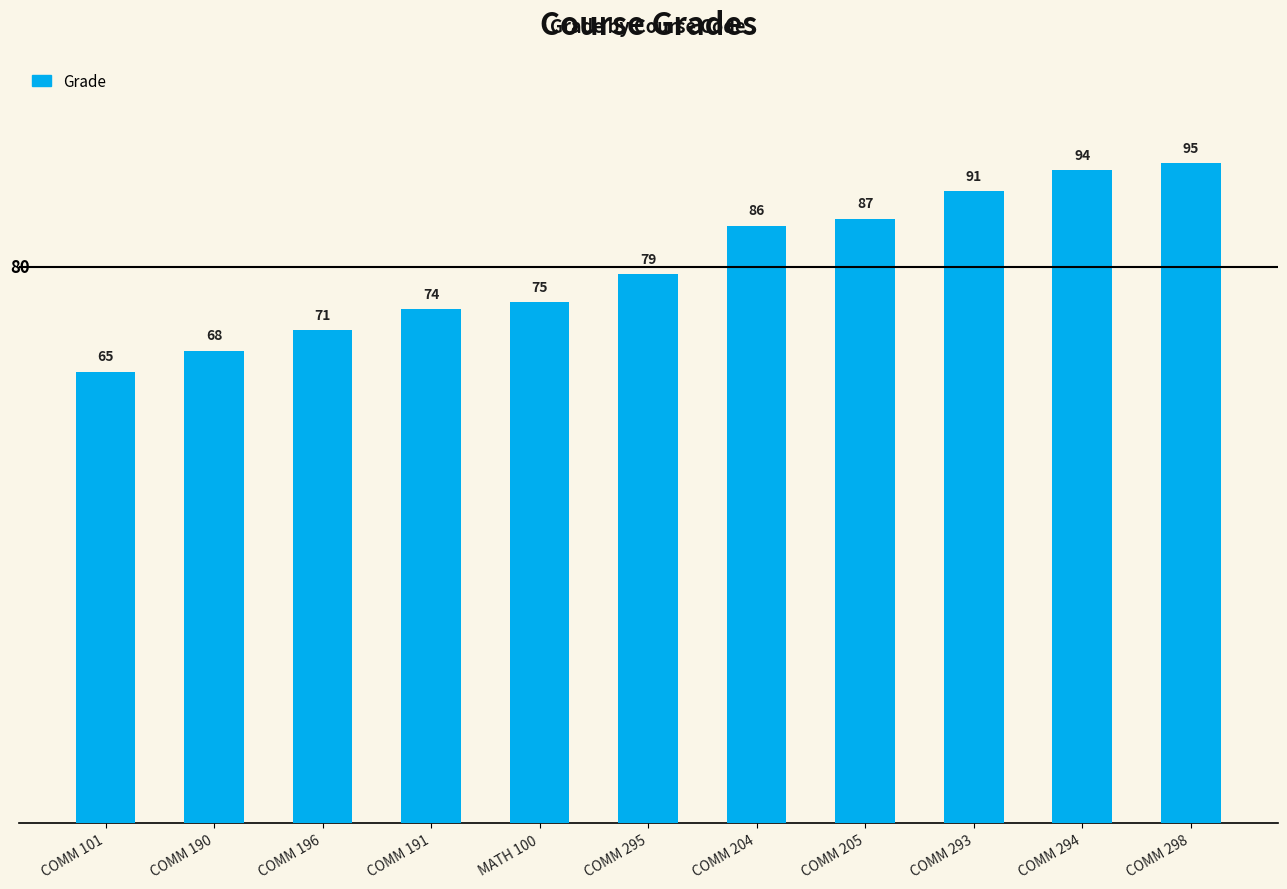

What is the label of the 7th bar from the left?

COMM 204